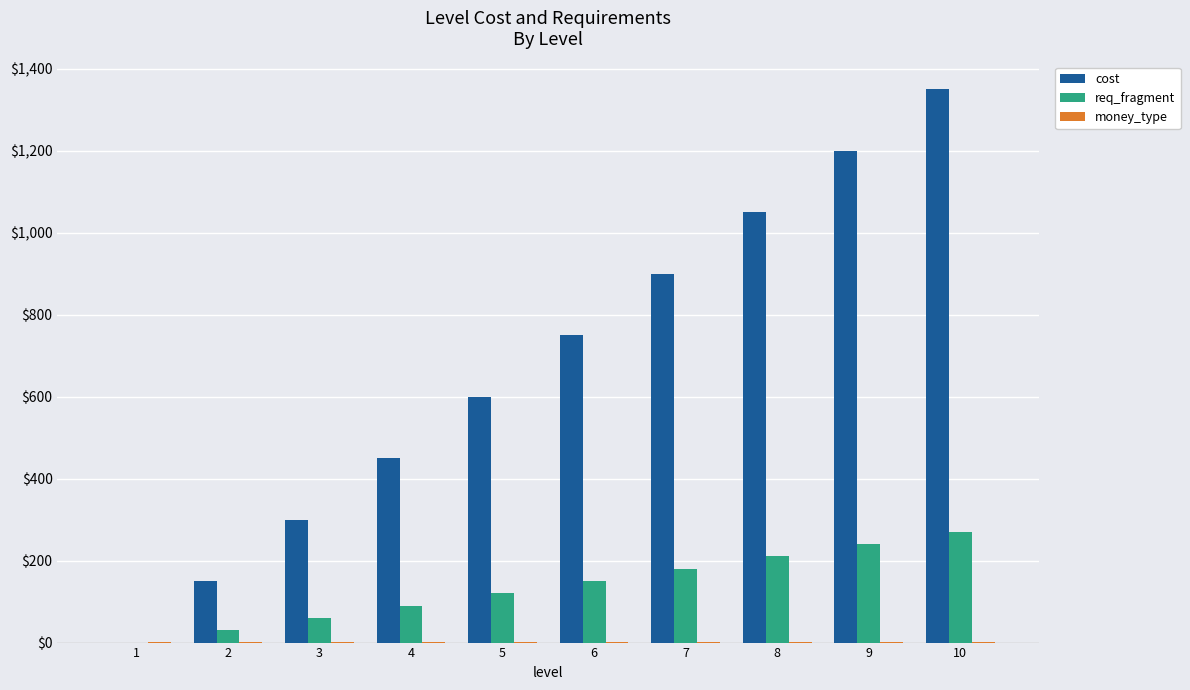

How many positive values does the cost series have?

9